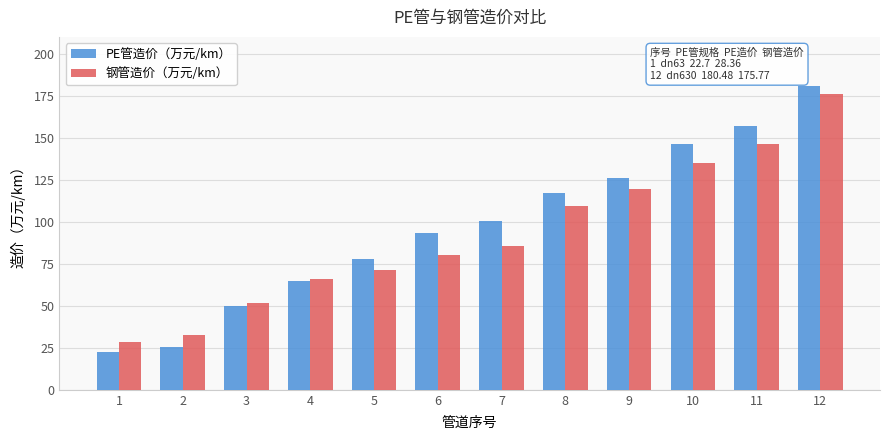

What is the sum of the PE管造价（万元/km） values at 4 and 11?

222.1